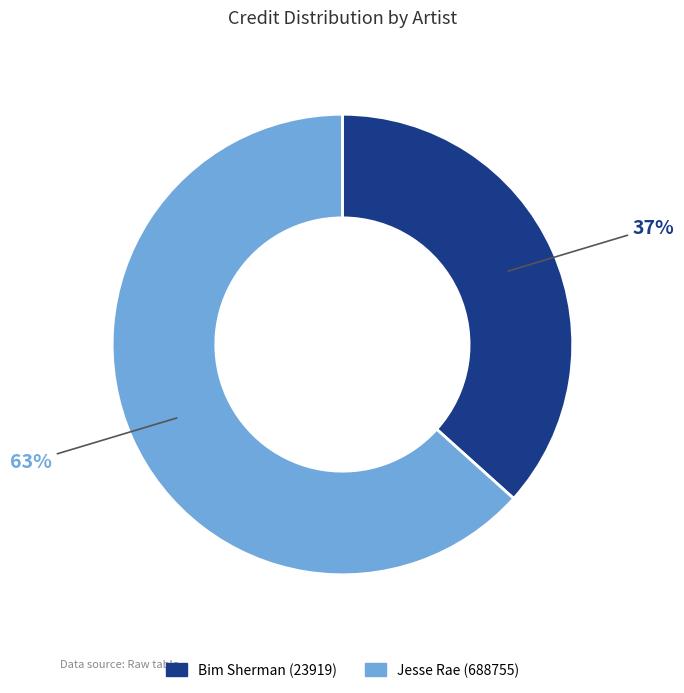

How many segments does this pie chart have?

2